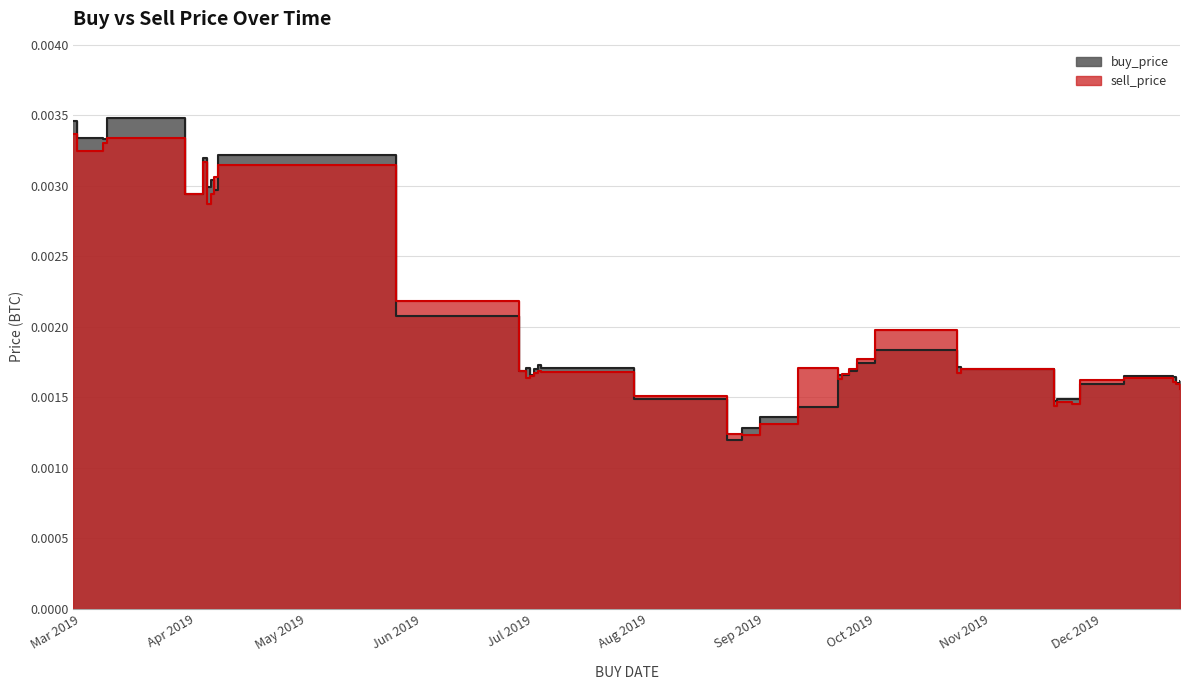

List the labels in order of sell_price value, largest first.

2019-02-27, 2019-03-08, 2019-03-07, 2019-02-28, 2019-04-03, 2019-04-07, 2019-04-06, 2019-03-29, 2019-04-05, 2019-04-04, 2019-05-25, 2019-10-01, 2019-09-26, 2019-09-10, 2019-10-24, 2019-09-24, 2019-06-27, 2019-07-02, 2019-07-03, 2019-10-23, 2019-07-01, 2019-09-22, 2019-06-30, 2019-06-29, 2019-12-07, 2019-09-21, 2019-11-25, 2019-12-20, 2019-12-21, 2019-12-22, 2019-07-28, 2019-11-19, 2019-11-23, 2019-11-18, 2019-08-31, 2019-08-22, 2019-08-26